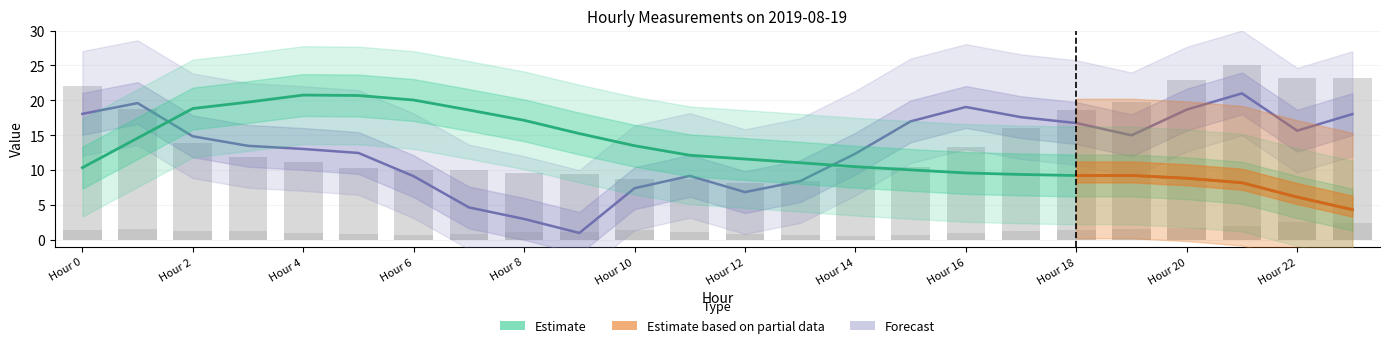

True or false: ATT14 (scaled) has a value of 1.2 at 15.

False